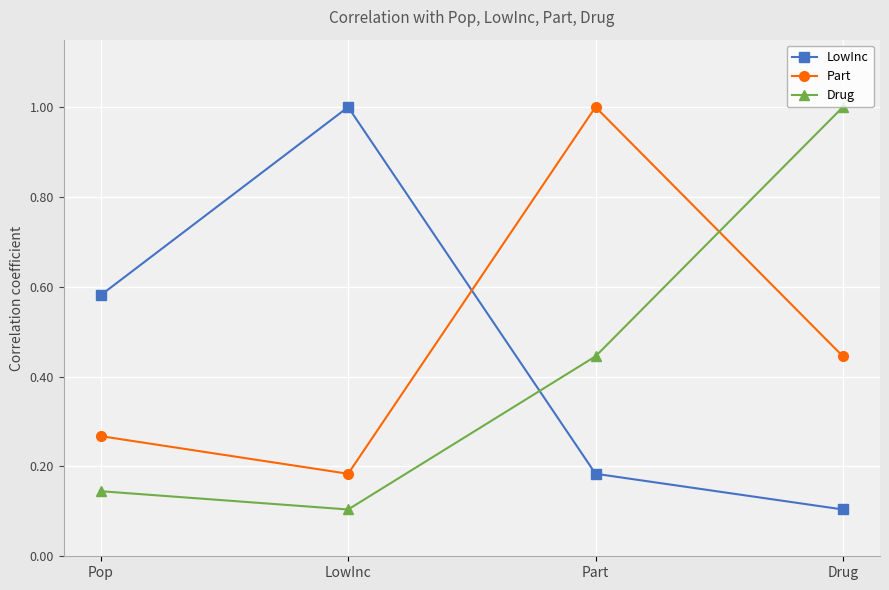

Where do Drug and LowInc first cross each other?

LowInc and Part